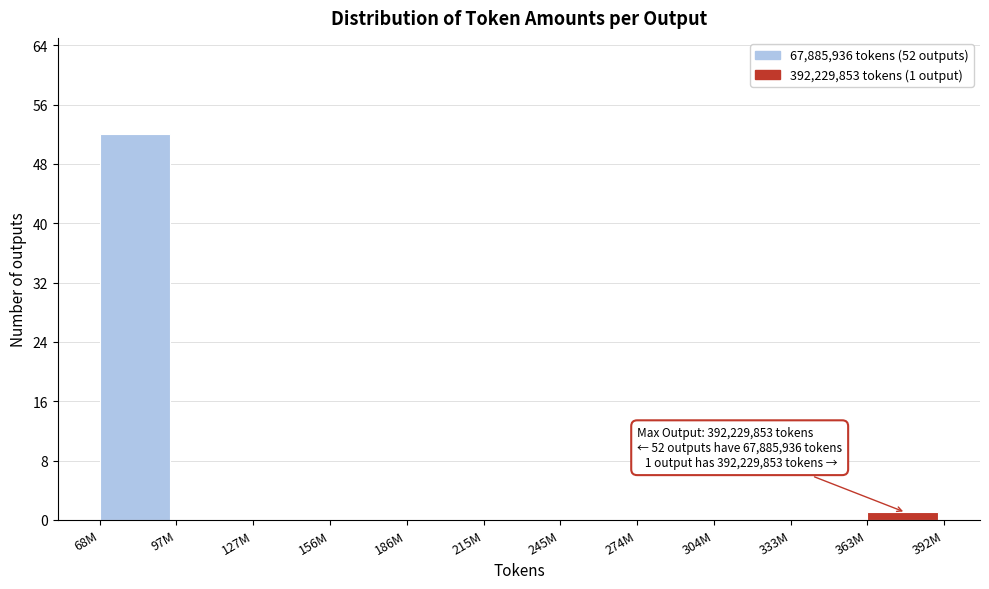

Reading left to right, transcribe all the data shown in this chart.

68M=52	97M=0	127M=0	156M=0	186M=0	215M=0	245M=0	274M=0	304M=0	333M=0	363M=1